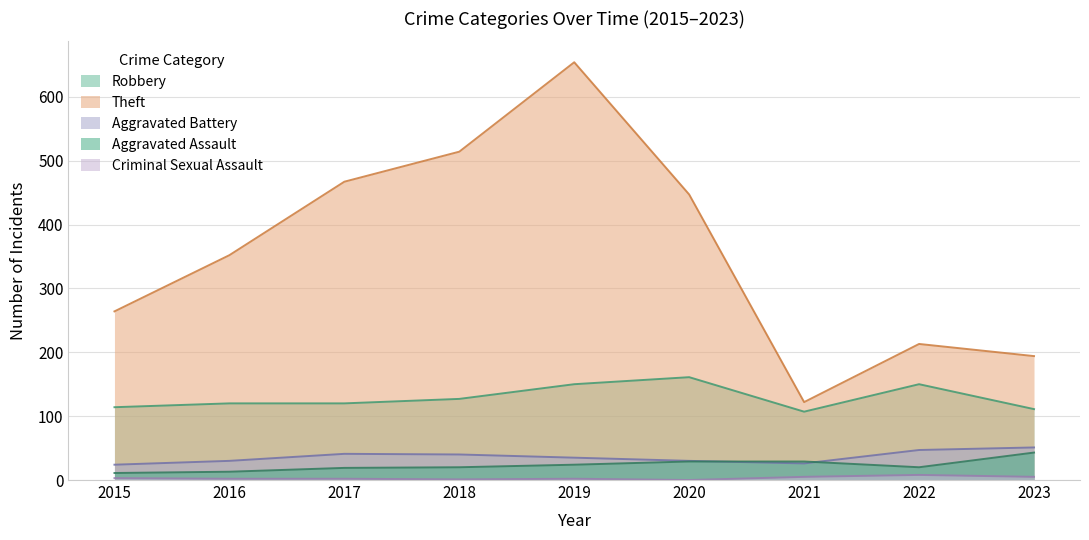

Is it true that Theft equals 377 at 2015?

False